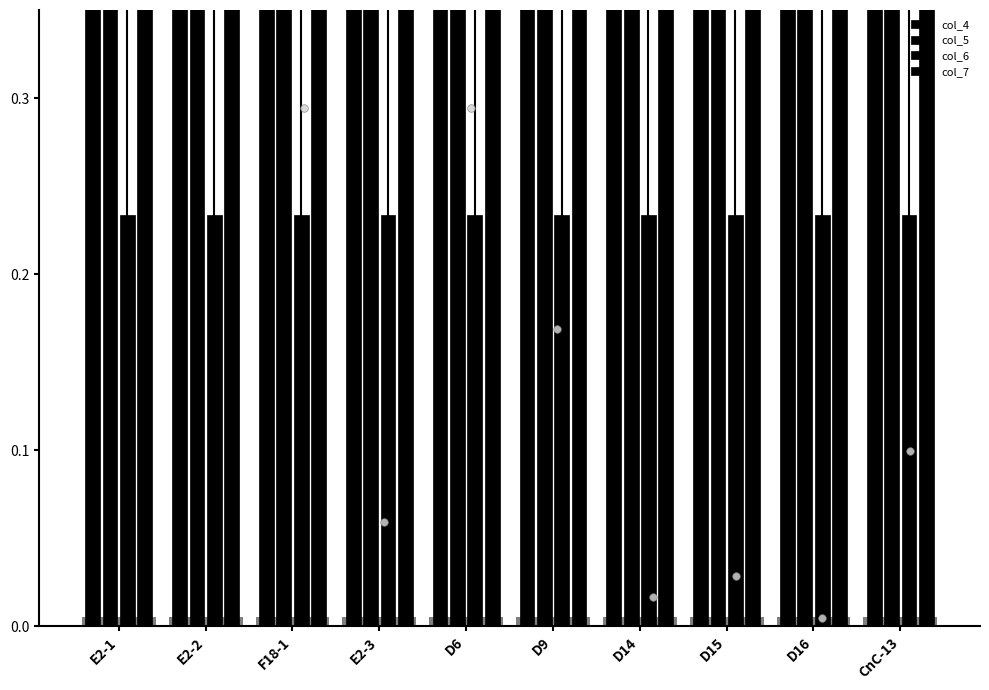

Which series reaches the maximum Y coordinate?

col_4